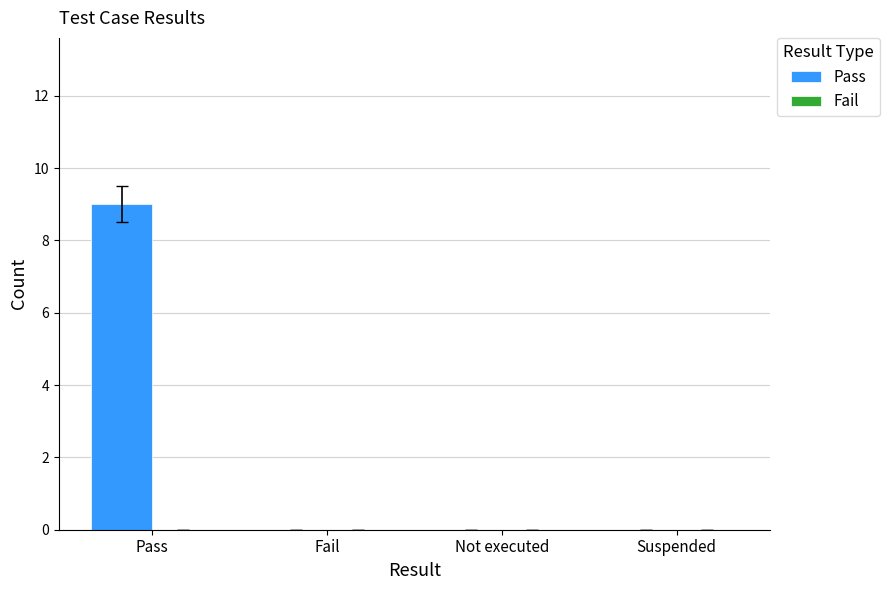

True or false: the data shows 0 at Not executed.

True